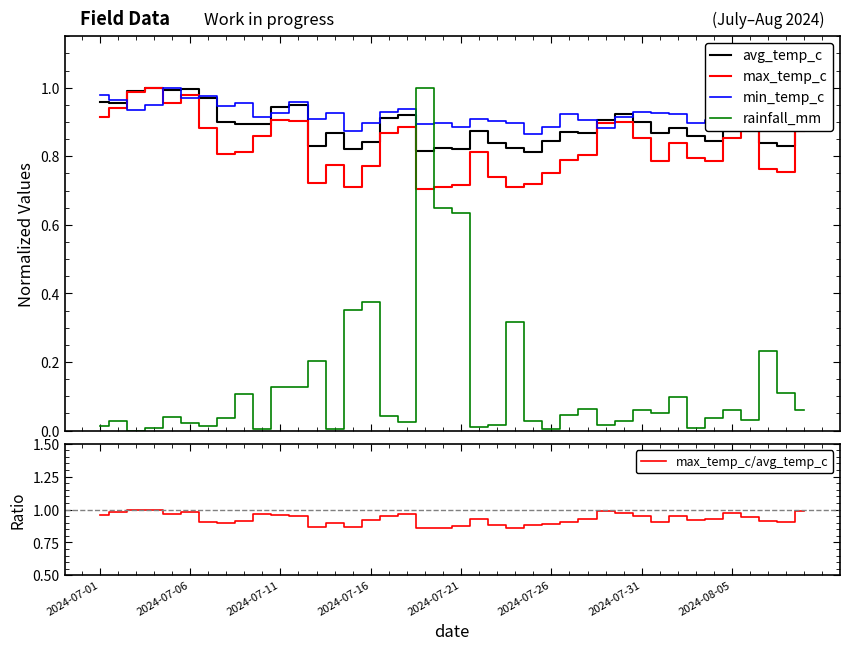

What position from the right is 27?

13